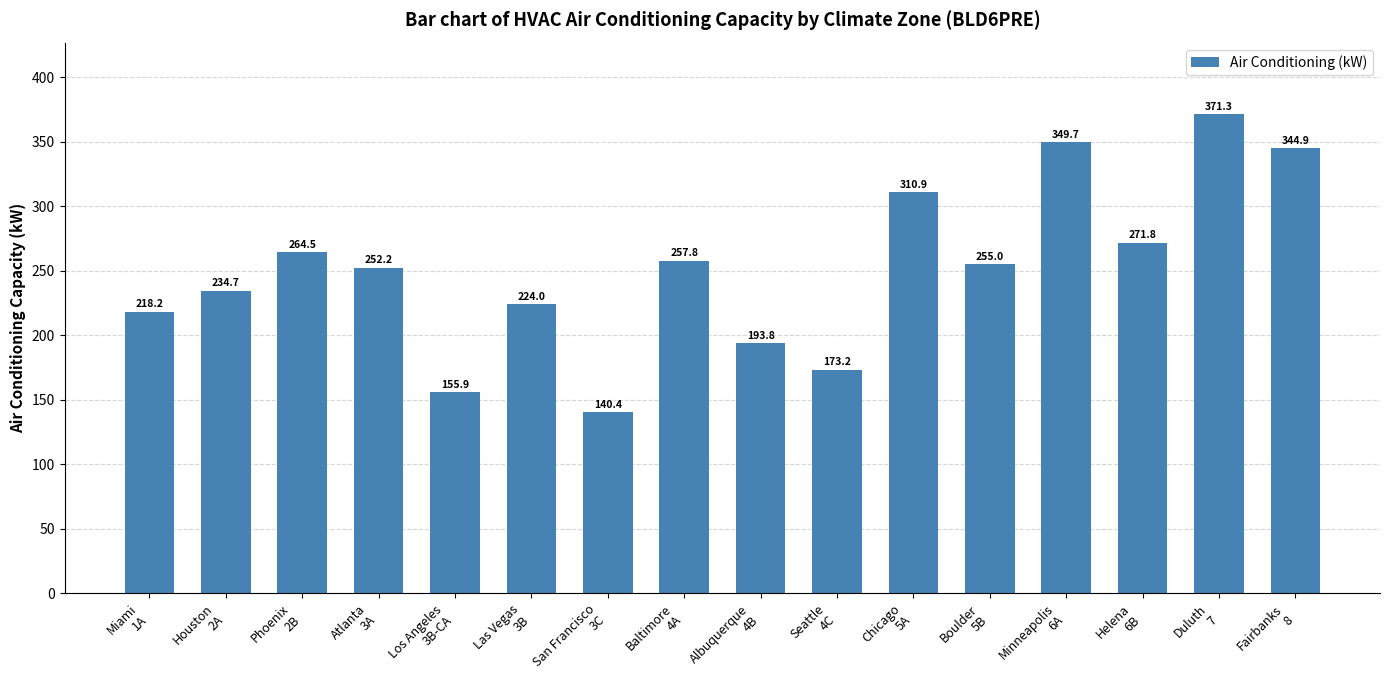

What is the difference between the maximum and second lowest values?

215.3